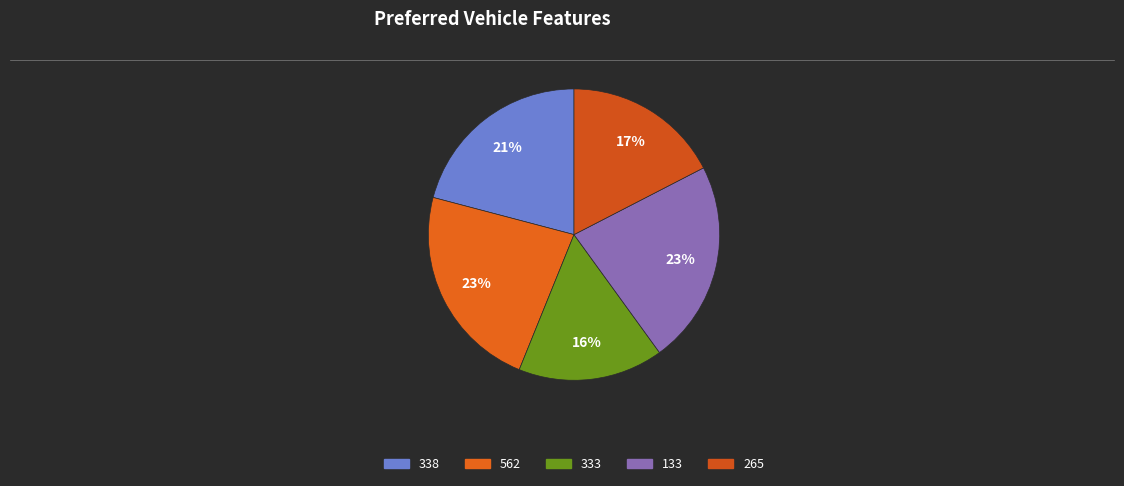

Which slice is the largest?

562